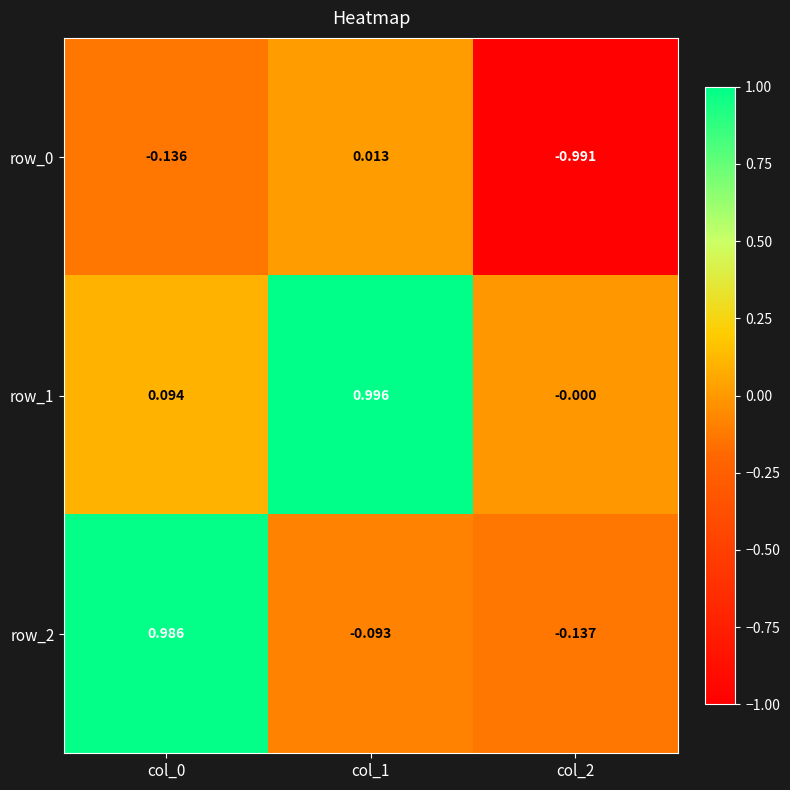

What is the difference between the highest and lowest values at col_1?

1.1